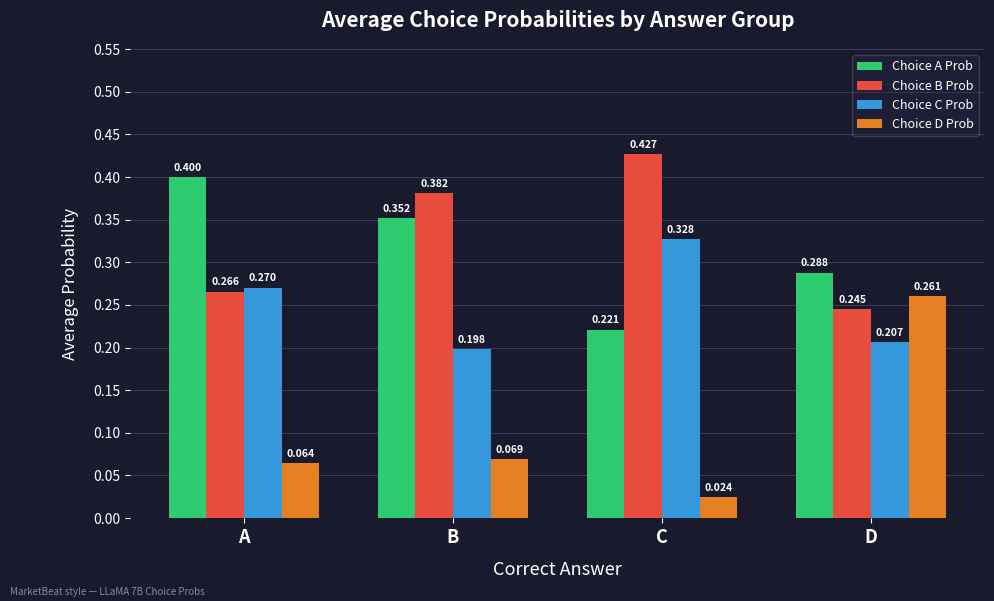

Which category has the highest value across all series?

C